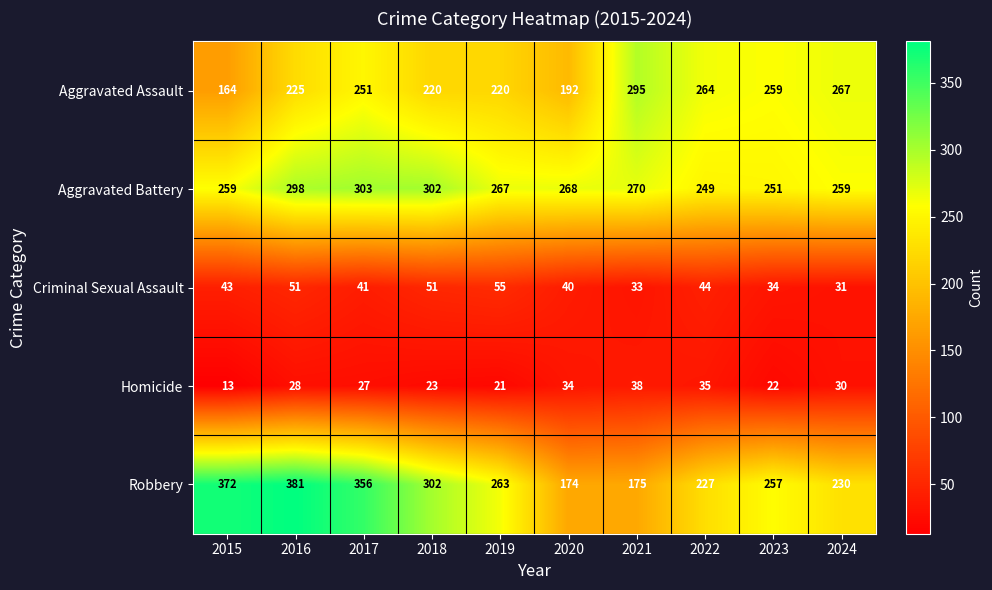

What is the sum of all Criminal Sexual Assault values?

423